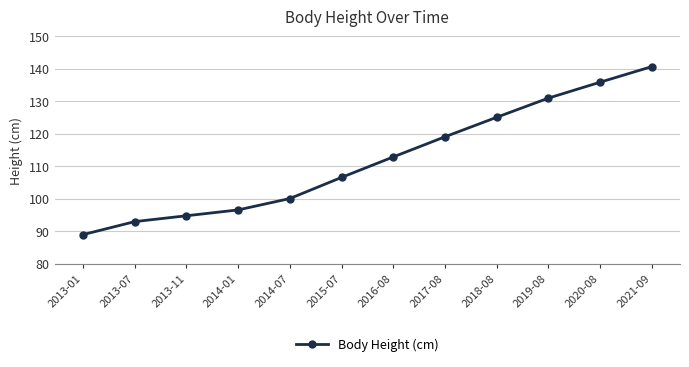

The value at 2017-08 is 213.4. True or false?

False